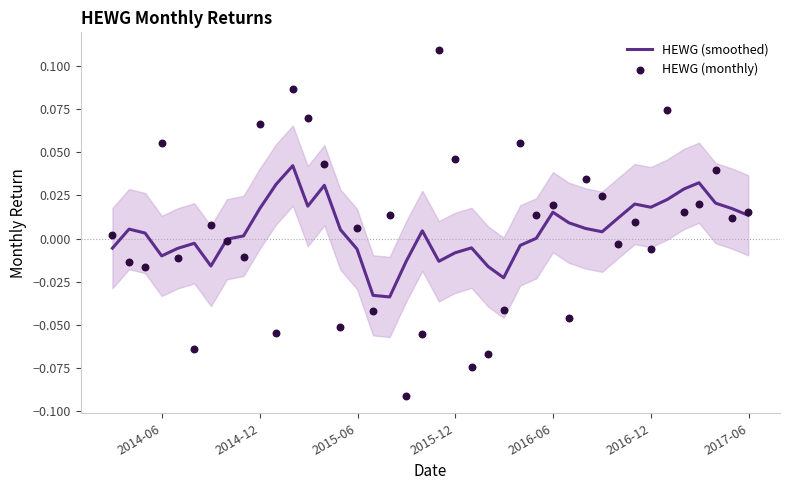

Which series has the largest total across all categories?

HEWG (monthly)